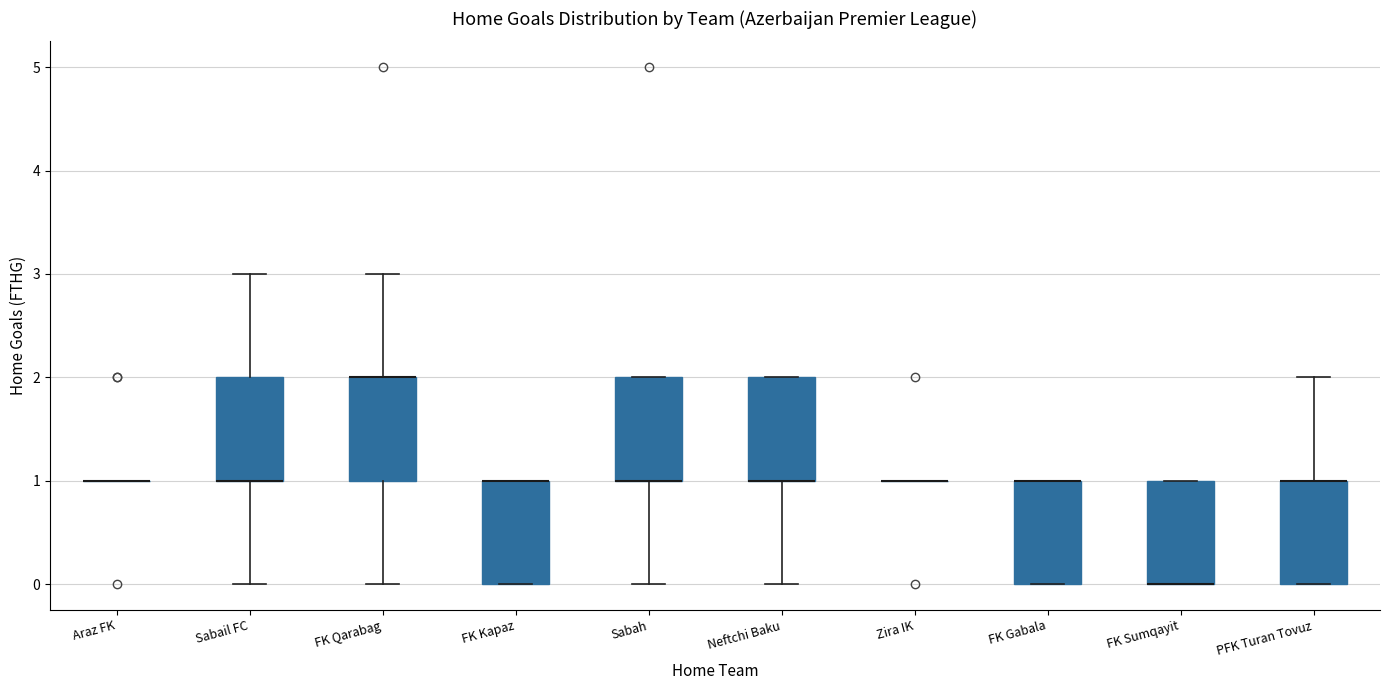

Reading left to right, read every box against the y-axis: the position of its median line, the range the box covers, and the ends of its whiskers. The values are not printed on the chart, so give them approximately, as read against the axis.

Araz FK: box collapsed to a line at 1, whiskers 1 to 1
Sabail FC: median 1 (drawn on the box's lower edge), box 1 to 2, whiskers 0 to 3
FK Qarabag: median 2 (drawn on the box's upper edge), box 1 to 2, whiskers 0 to 3
FK Kapaz: median 1 (drawn on the box's upper edge), box 0 to 1, whiskers 0 to 1
Sabah: median 1 (drawn on the box's lower edge), box 1 to 2, whiskers 0 to 2
Neftchi Baku: median 1 (drawn on the box's lower edge), box 1 to 2, whiskers 0 to 2
Zira IK: box collapsed to a line at 1, whiskers 1 to 1
FK Gabala: median 1 (drawn on the box's upper edge), box 0 to 1, whiskers 0 to 1
FK Sumqayit: median 0 (drawn on the box's lower edge), box 0 to 1, whiskers 0 to 1
PFK Turan Tovuz: median 1 (drawn on the box's upper edge), box 0 to 1, whiskers 0 to 2